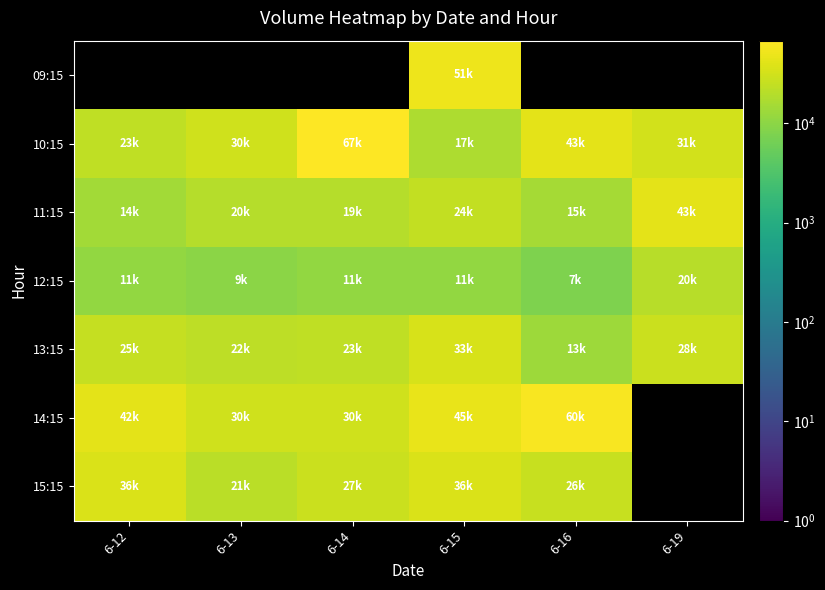

The value of 13:15 at 6-15 is 49139.3. True or false?

False